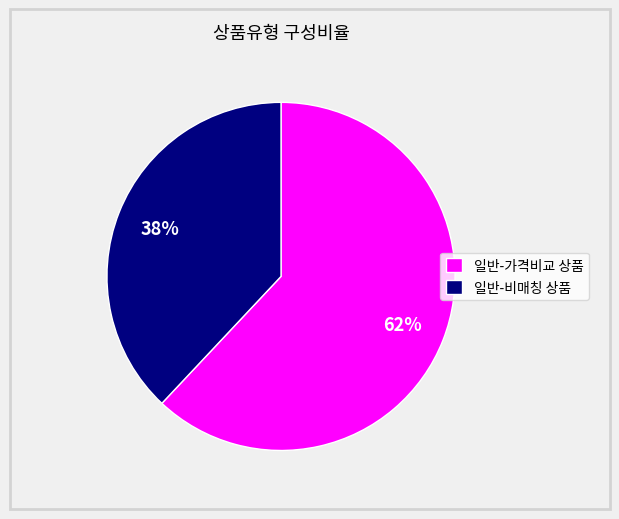

Is the sum of 일반-가격비교 상품 and 일반-비매칭 상품 greater than half?

Yes